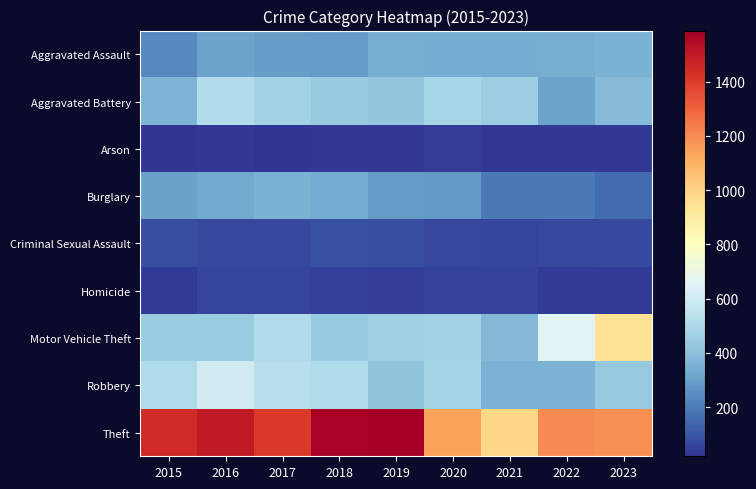

At how many categories does at least one series exceed 1376?

5